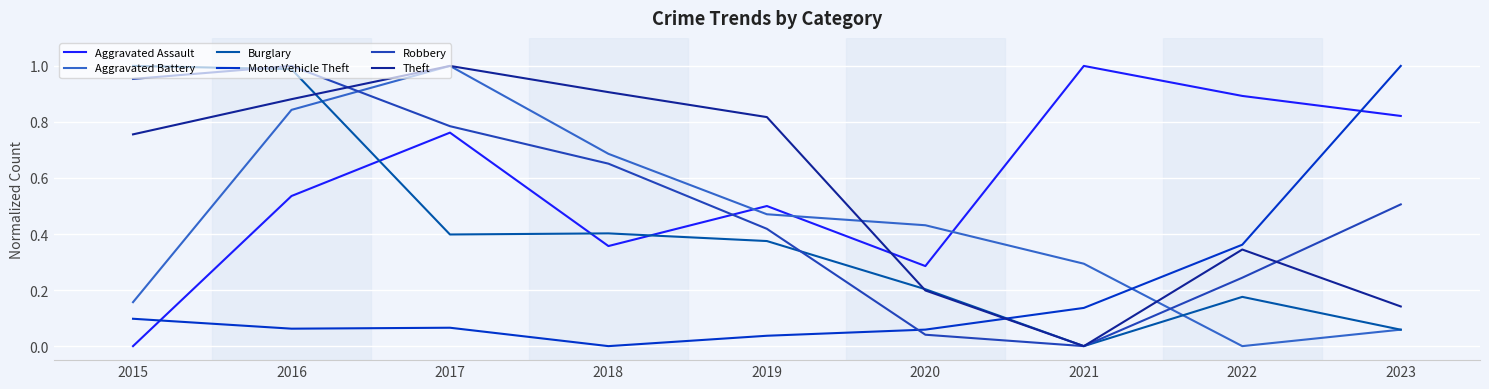

Rank the series at 2015 from highest to lowest value.

Burglary, Robbery, Theft, Aggravated Battery, Motor Vehicle Theft, Aggravated Assault